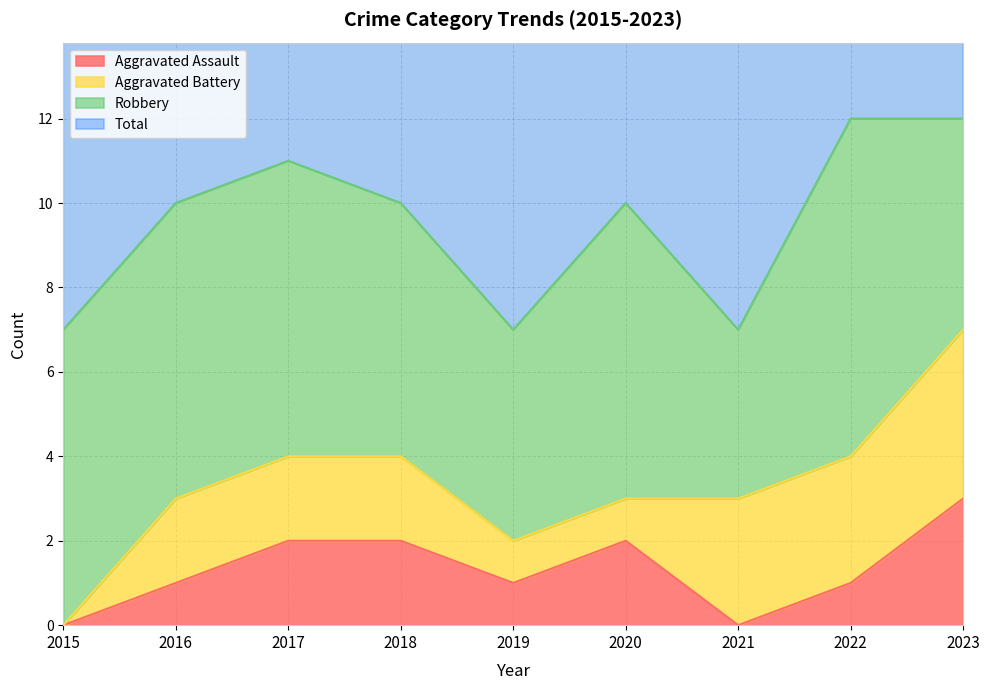

Does the chart display data point markers on the line(s)?

No